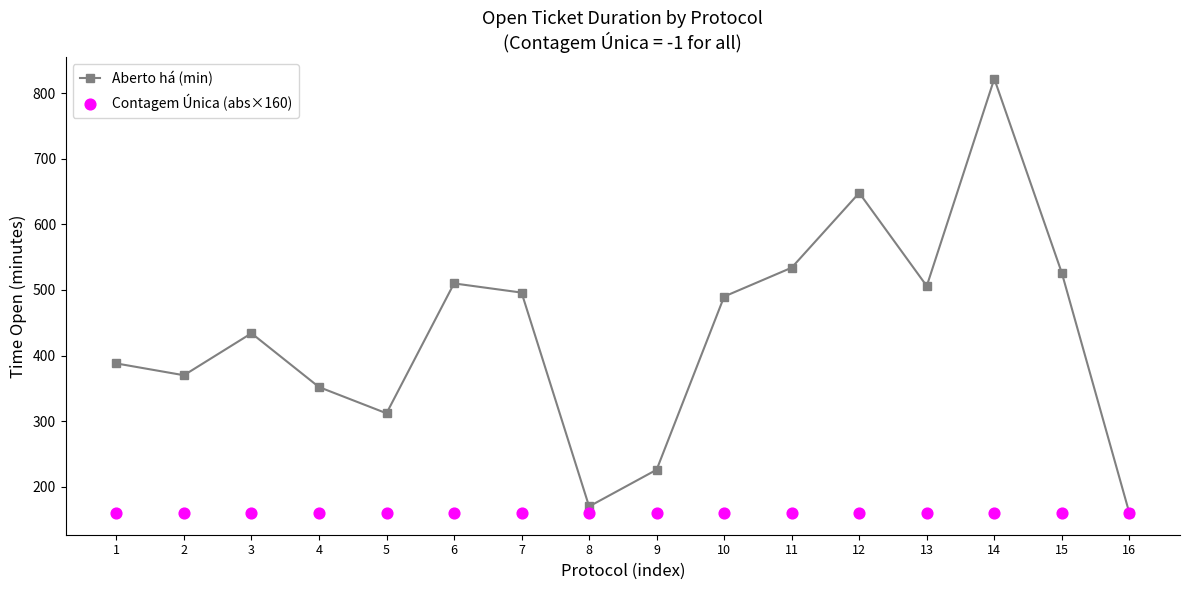

At how many categories does at least one series exceed 223?

14